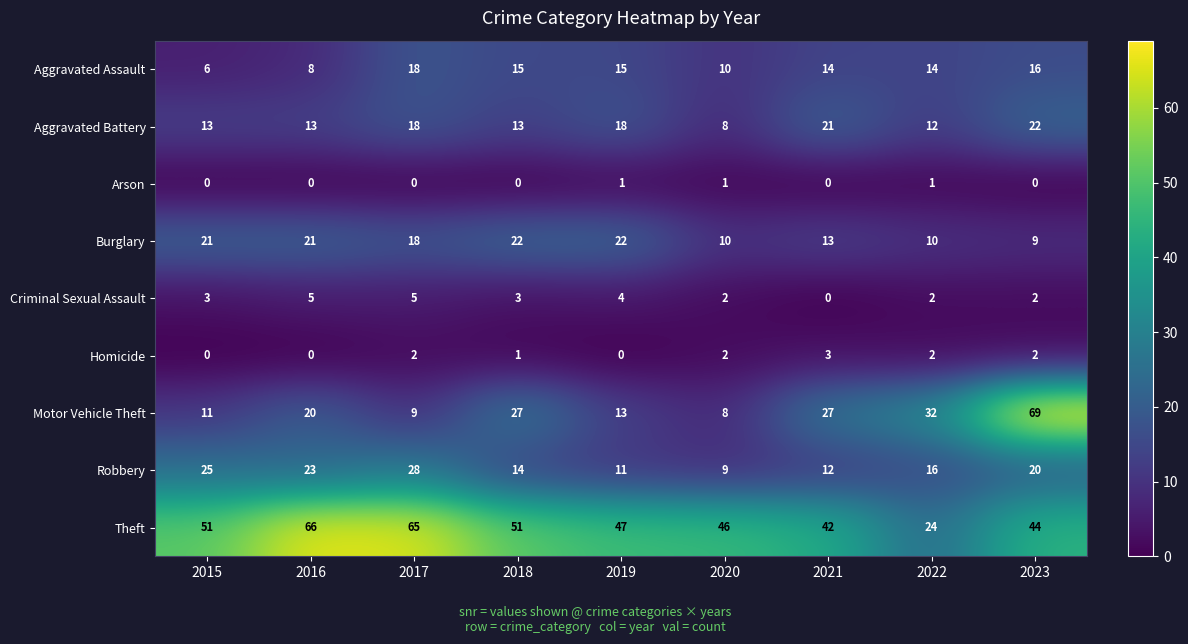

What is the sum of all Theft values?

436